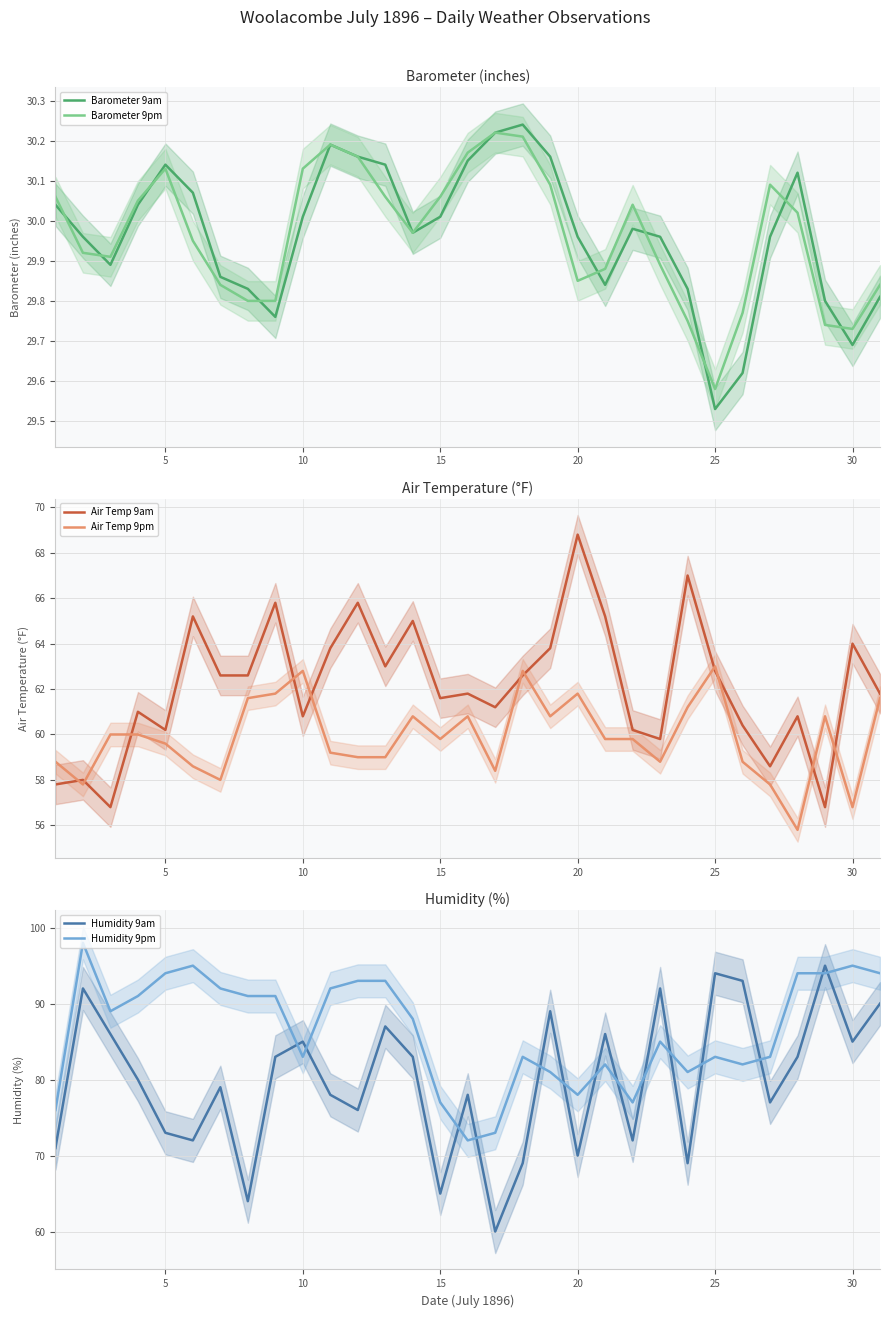

How many values in the Humidity 9am series exceed 80?

15